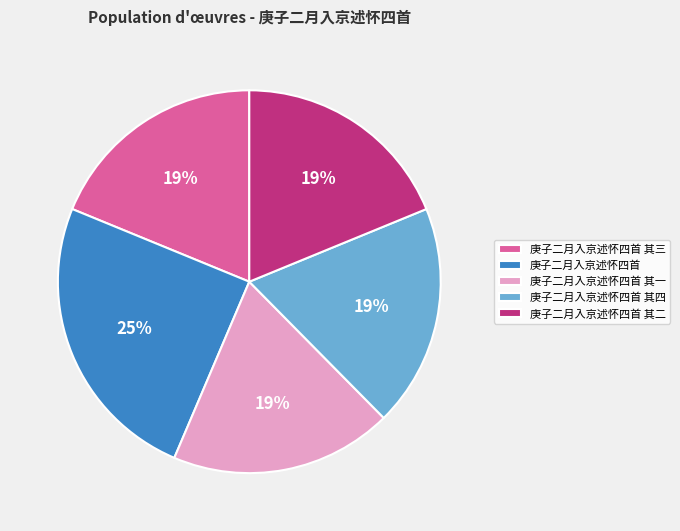

Does 庚子二月入京述怀四首 其四 account for over 50% of the chart?

No